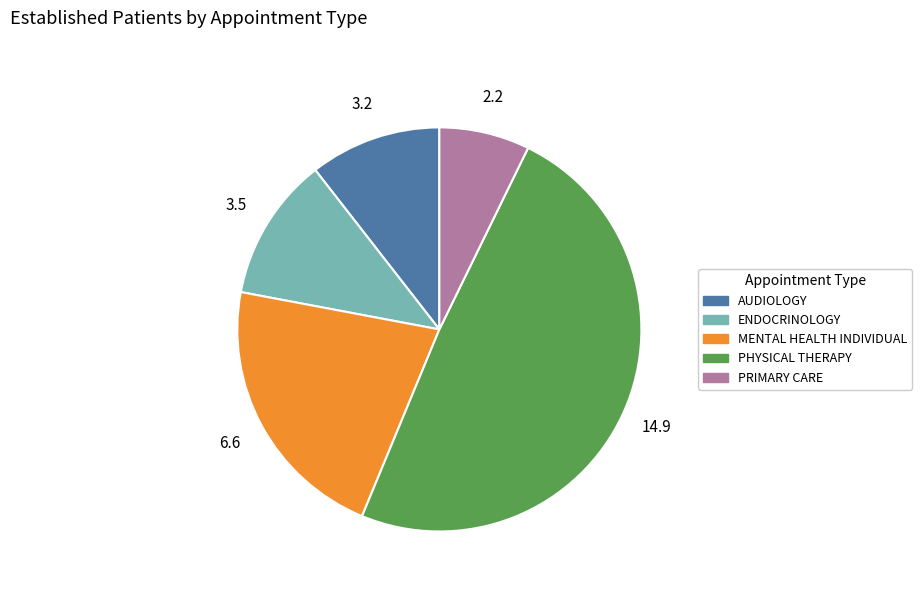

Does any single category account for the majority?

No